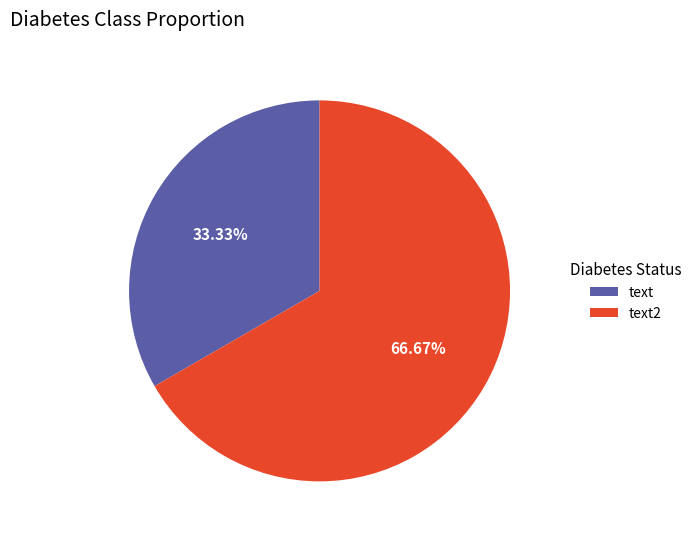

Approximately how many times larger is the value at text2 compared to text?

2.0